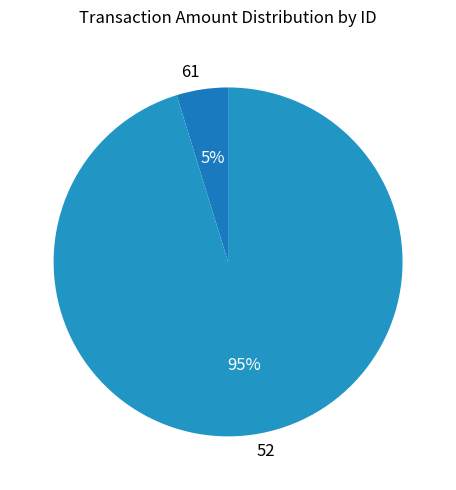

To the nearest percent, what is the average slice percentage?

50%